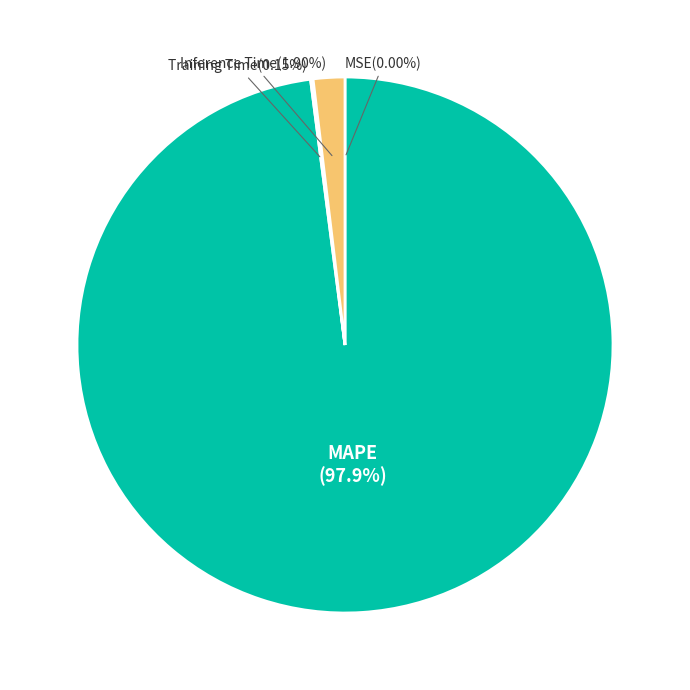

Does any single category account for the majority?

Yes